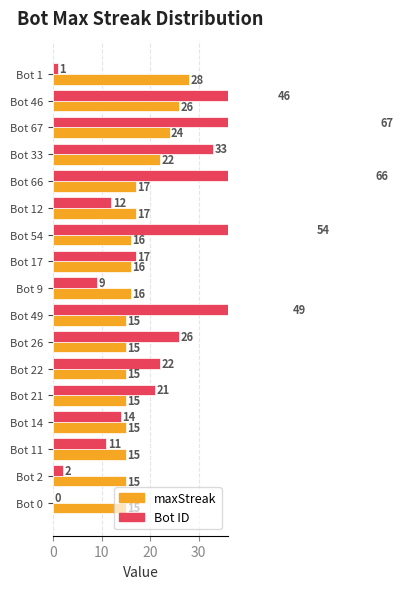

What is the value of the maxStreak bar at the 8th from the left?

16